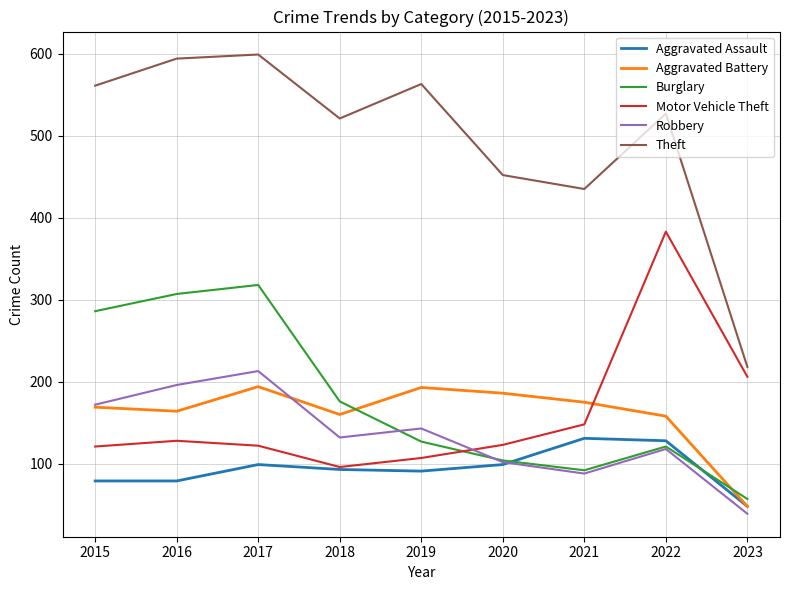

How many categories are shown in the chart?

9